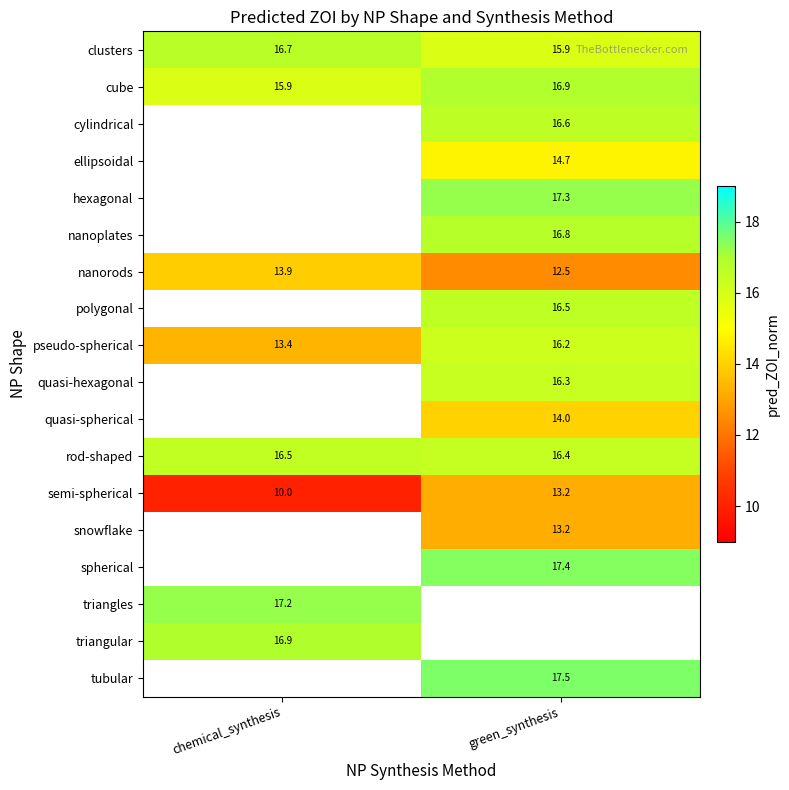

What is the sum of the rod-shaped values at chemical_synthesis and green_synthesis?

32.9